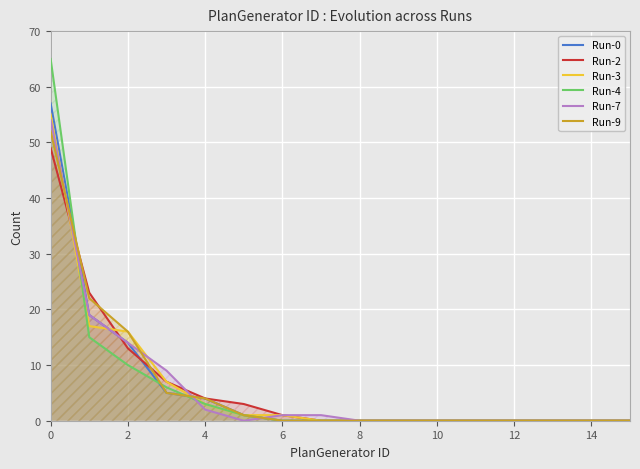

What are all the series names shown in the legend?

Run-0, Run-2, Run-3, Run-4, Run-7, Run-9